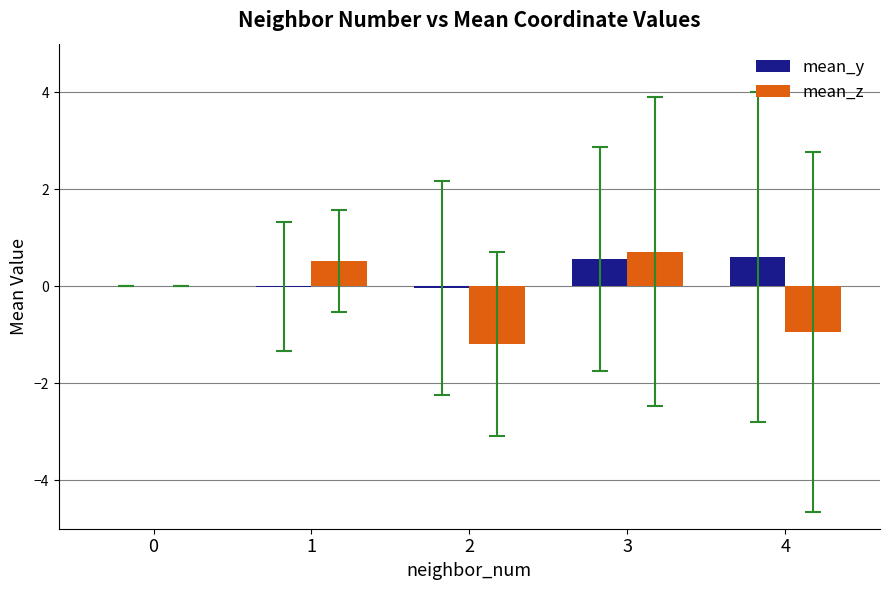

Count the number of data series in this chart.

2